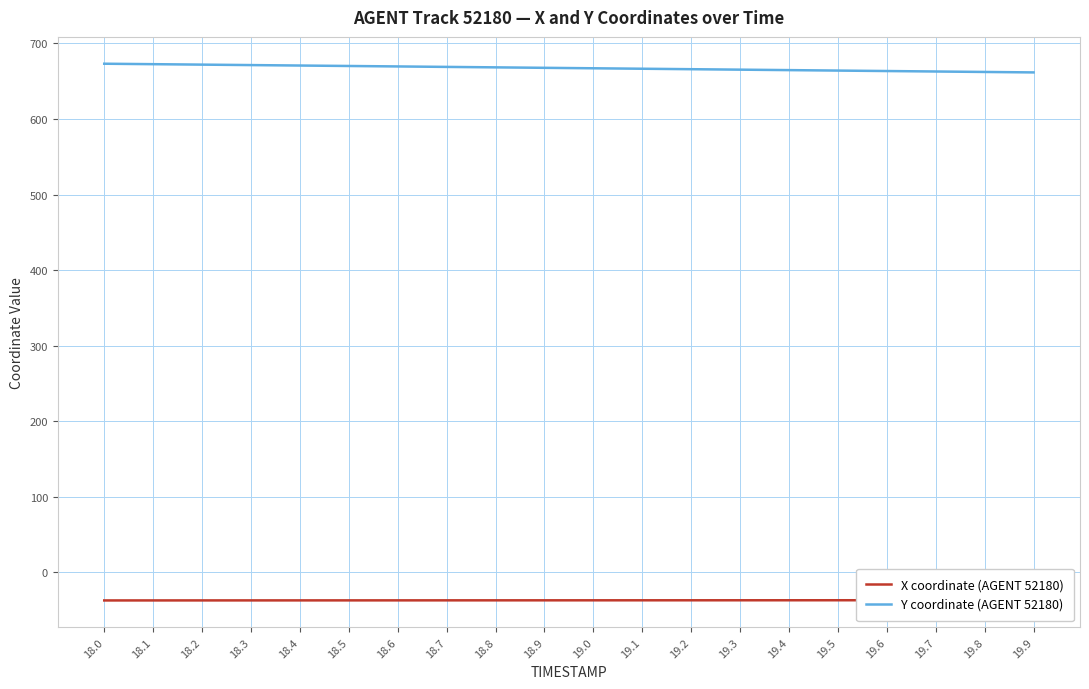

What is the difference between the maximum and minimum values in the Y coordinate (AGENT 52180) series?

11.5